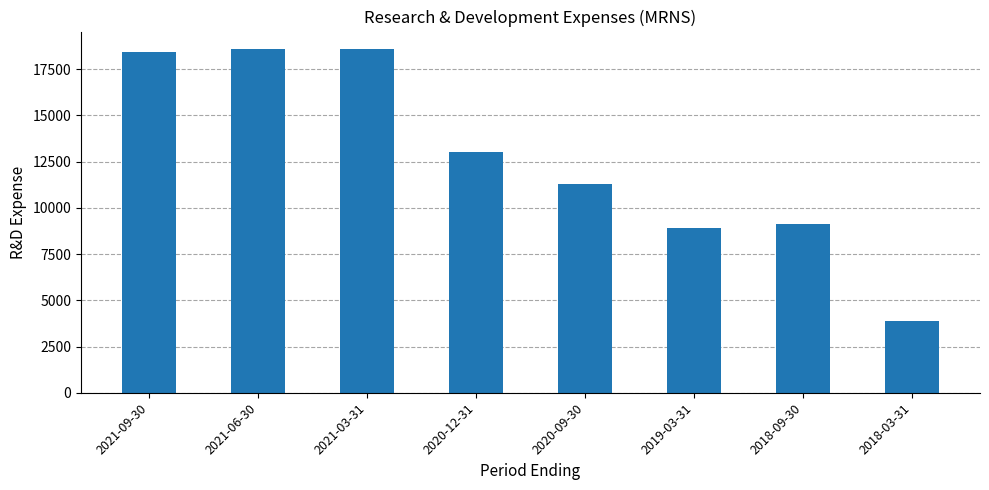

Reading right to left, transcribe all the data shown in this chart.

2018-03-31=3900	2018-09-30=9100	2019-03-31=8900	2020-09-30=11300	2020-12-31=13000	2021-03-31=18600	2021-06-30=18600	2021-09-30=18400